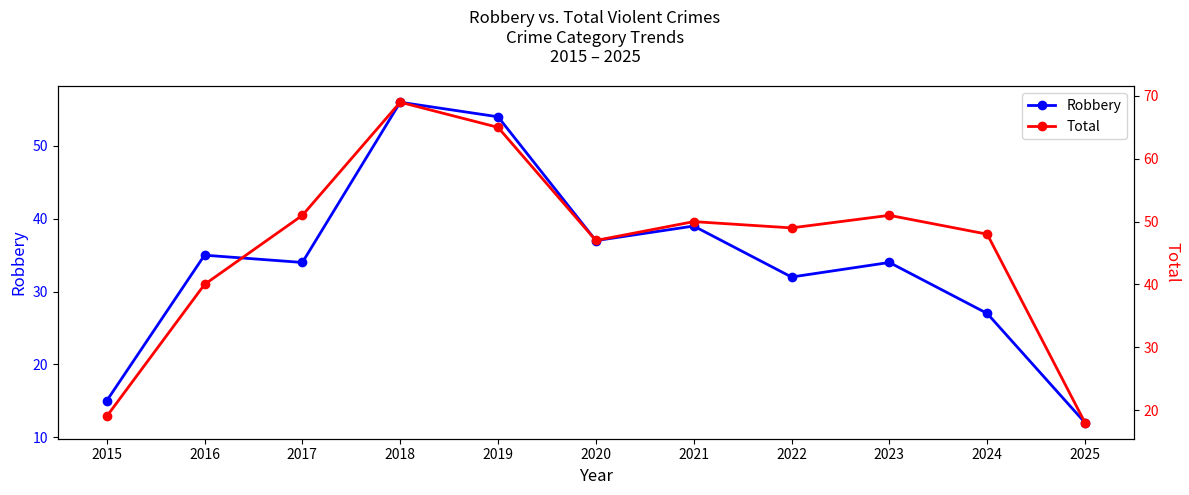

Reading left to right, transcribe all the data shown in this chart.

Robbery: 15	35	34	56	54	37	39	32	34	27	12
Total: 19	40	51	69	65	47	50	49	51	48	18